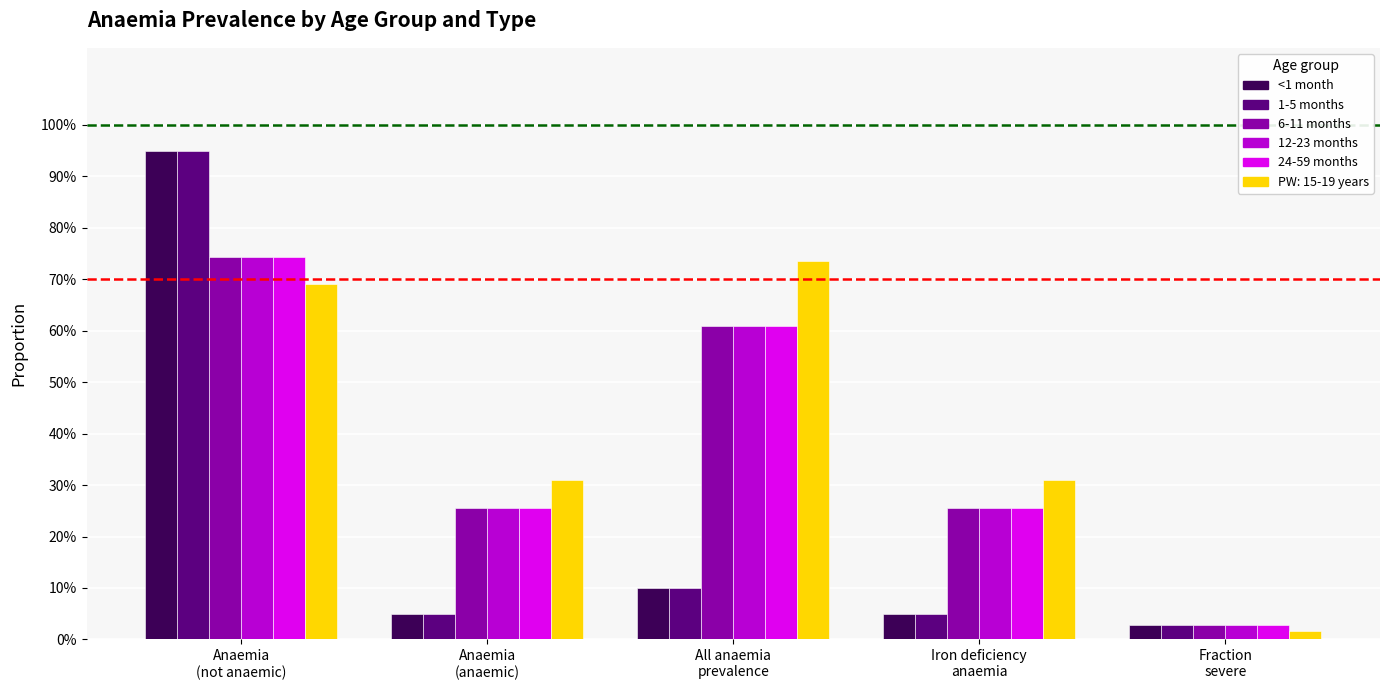

What is the label of the 2nd bar from the right?

Iron deficiency
anaemia